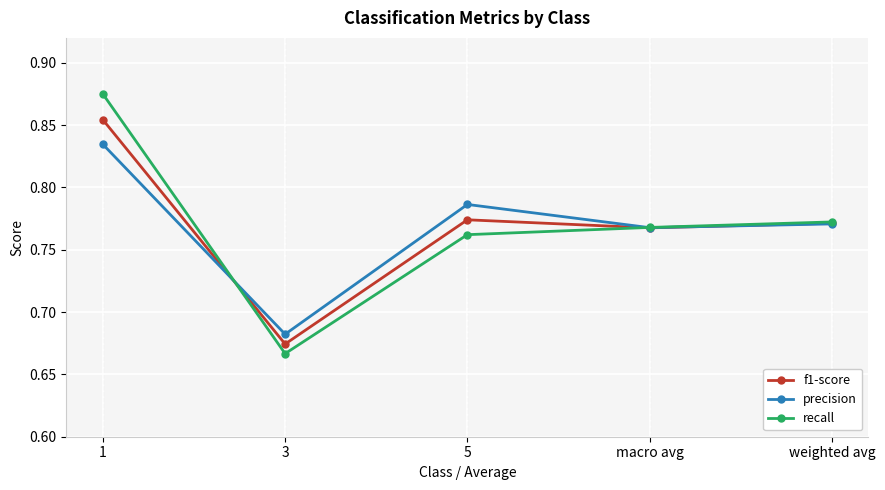

What is the label of the 1st point from the left?

1